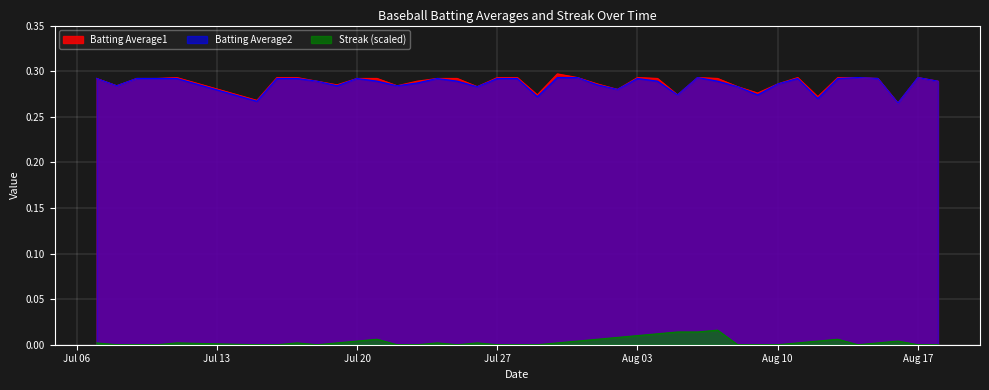

True or false: Streak (scaled) and Batting Average1 cross at least once.

False